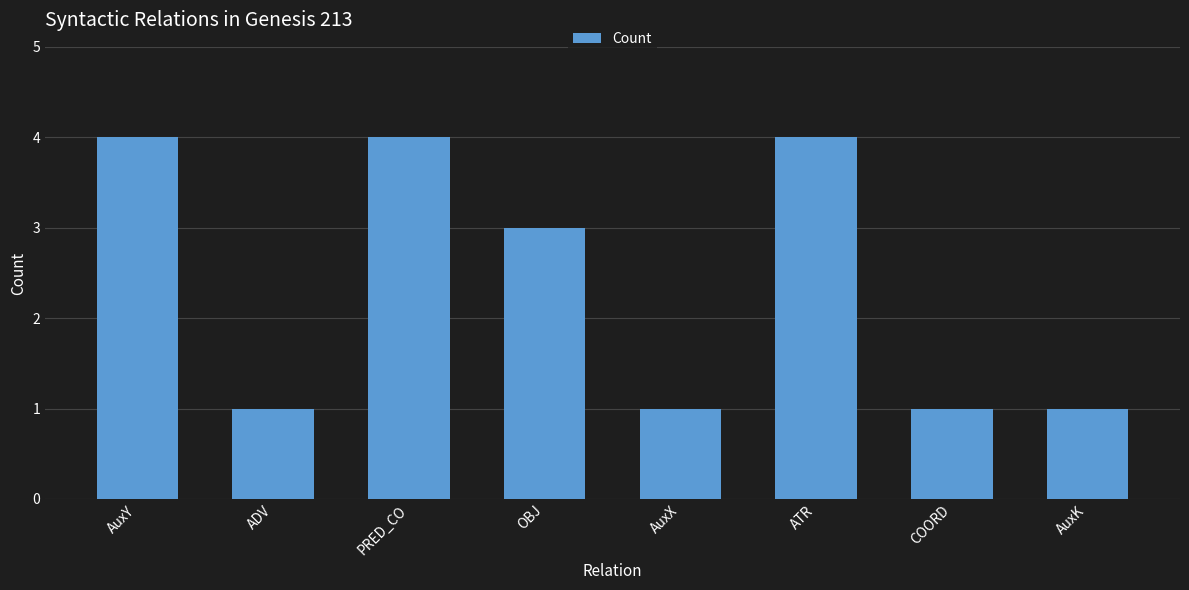

Is it true that the value at AuxX is 2?

False